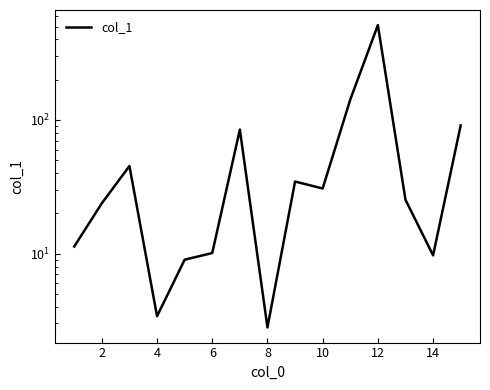

True or false: the data has more than 0 interior local peaks.

True